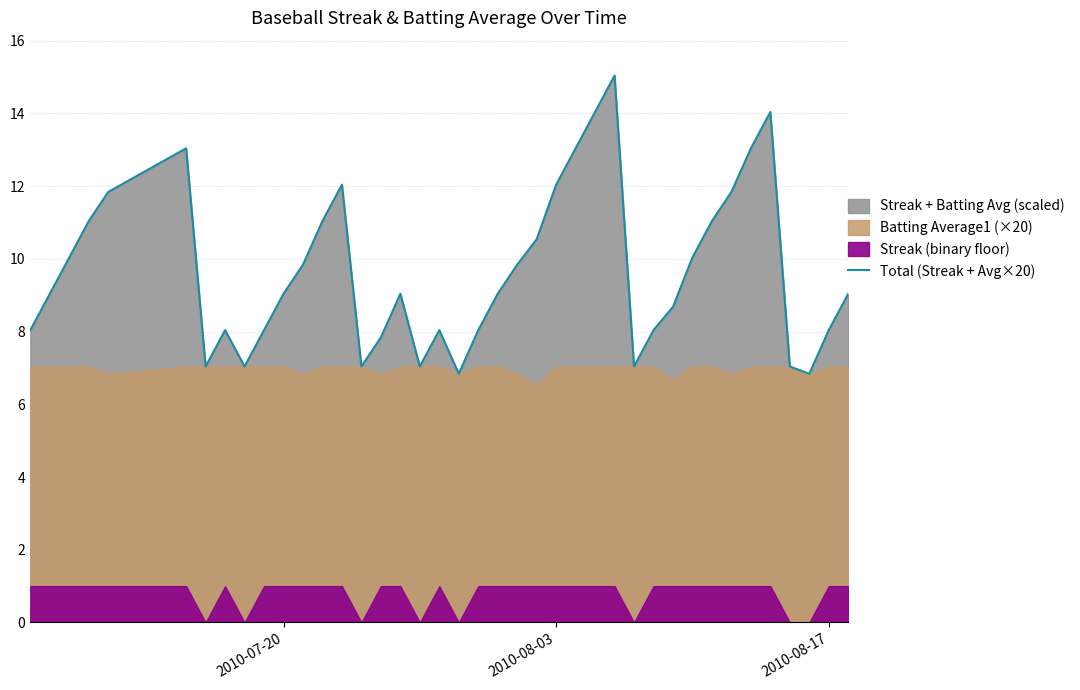

True or false: Total (Streak + Avg×20) has a value of 17.0 at 2010-08-03.

False